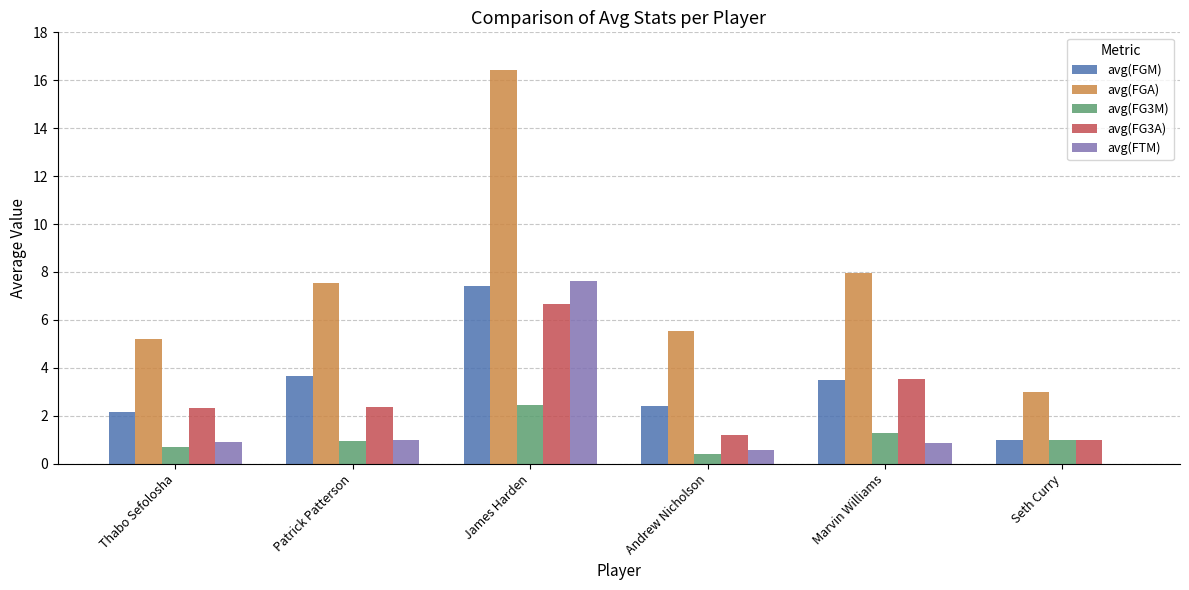

Which series has the widest spread of values?

avg(FGA)